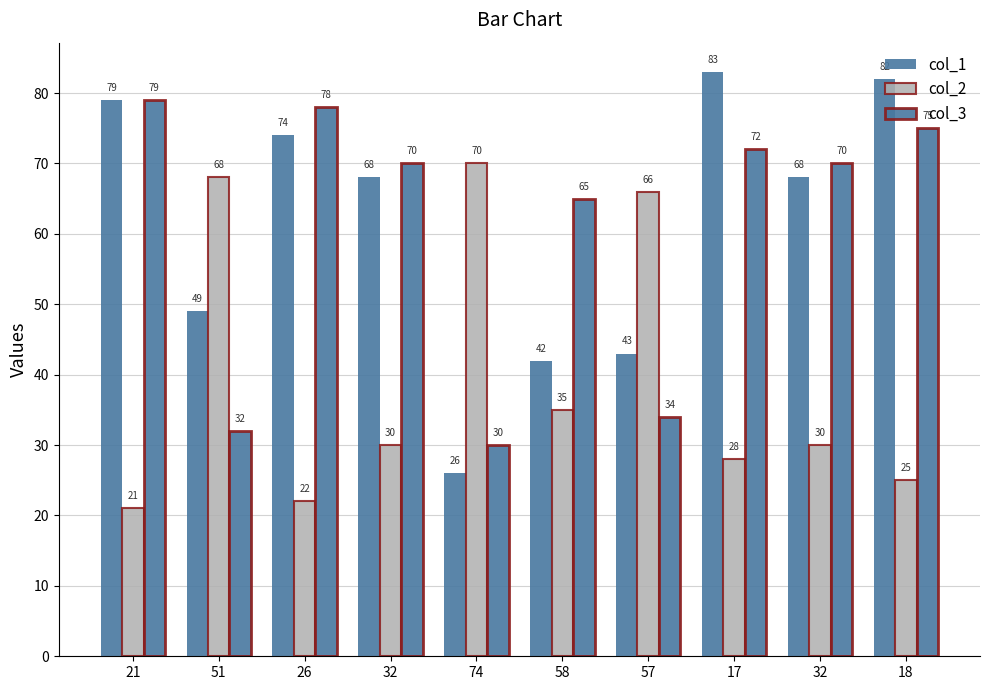

How many series are shown in this chart?

3